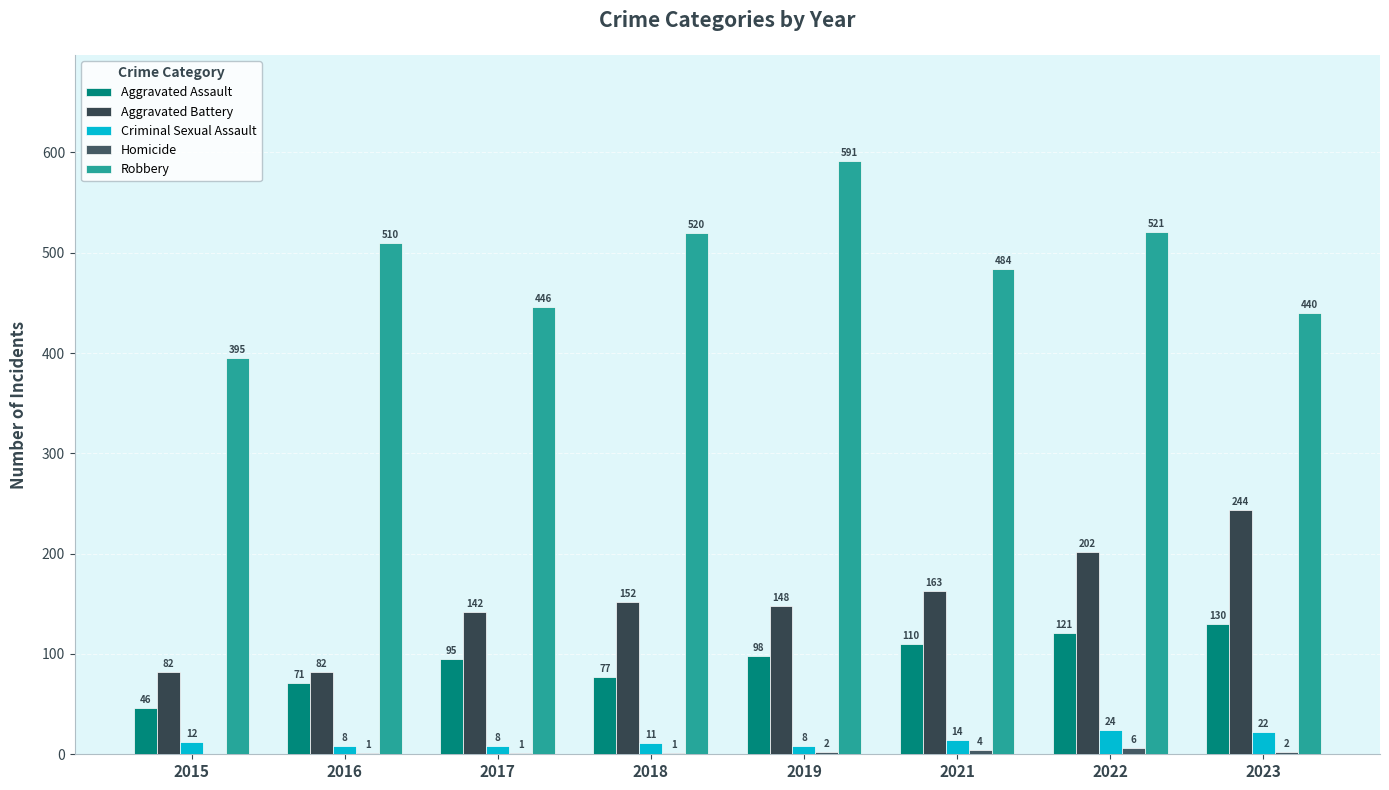

Reading left to right, what are all the values shown in this chart?

Aggravated Assault: 46	71	95	77	98	110	121	130
Aggravated Battery: 82	82	142	152	148	163	202	244
Criminal Sexual Assault: 12	8	8	11	8	14	24	22
Homicide: 0	1	1	1	2	4	6	2
Robbery: 395	510	446	520	591	484	521	440